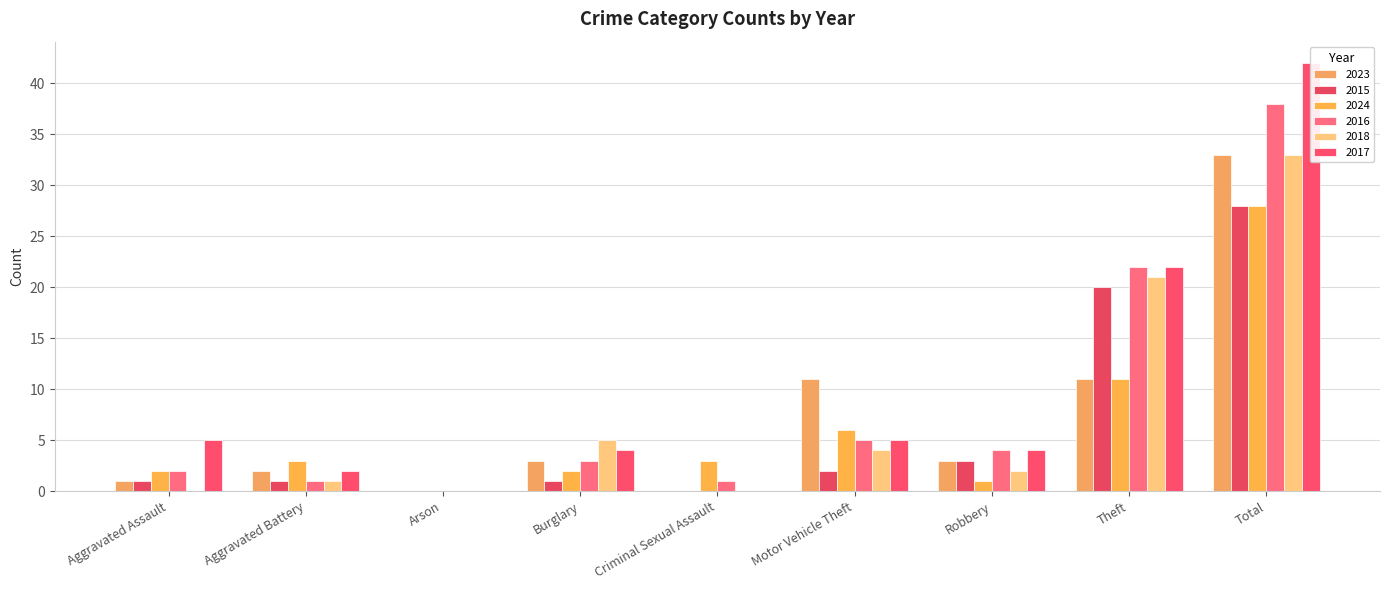

What is the maximum value for 2023?

33